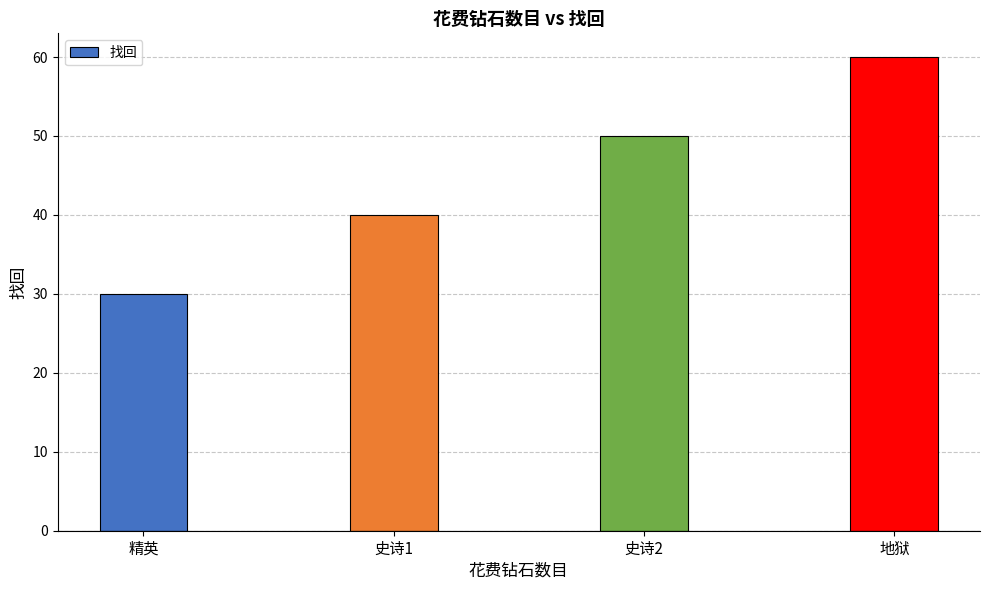

What is the change in value from 精英 to 史诗1?

+10